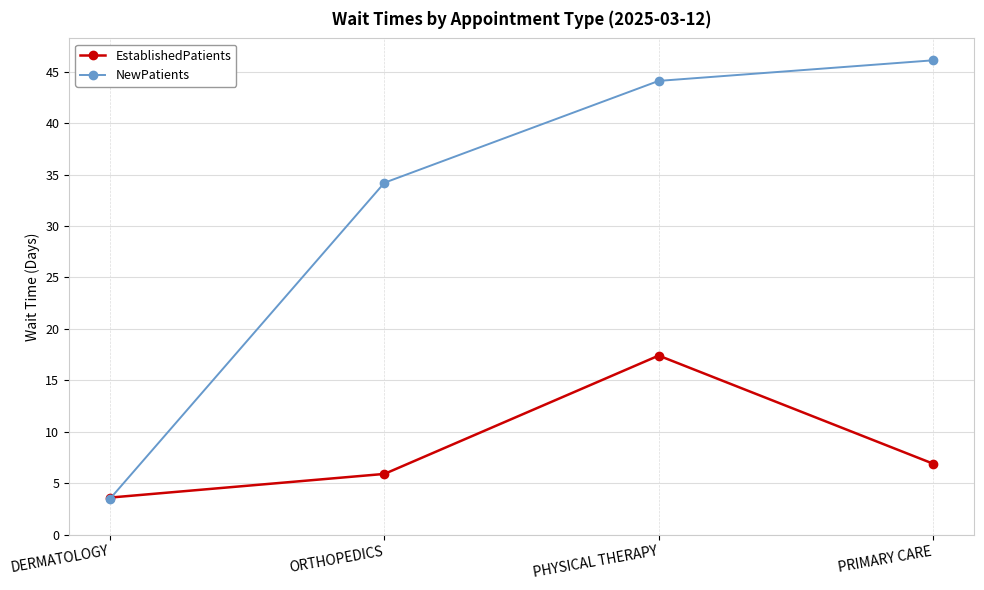

Rank the categories by EstablishedPatients value from lowest to highest.

DERMATOLOGY, ORTHOPEDICS, PRIMARY CARE, PHYSICAL THERAPY